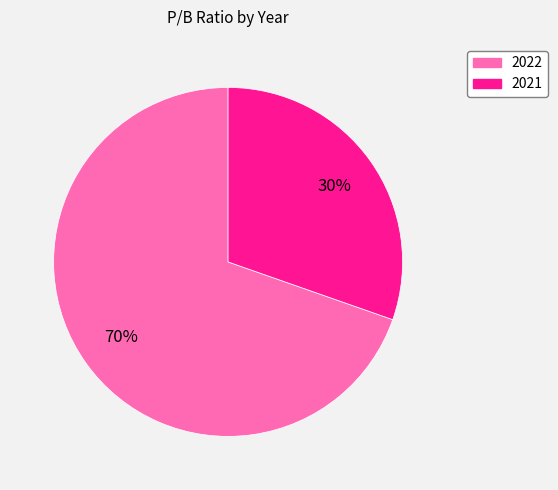

To the nearest percent, what is the combined percentage of 2022 and 2021?

100%